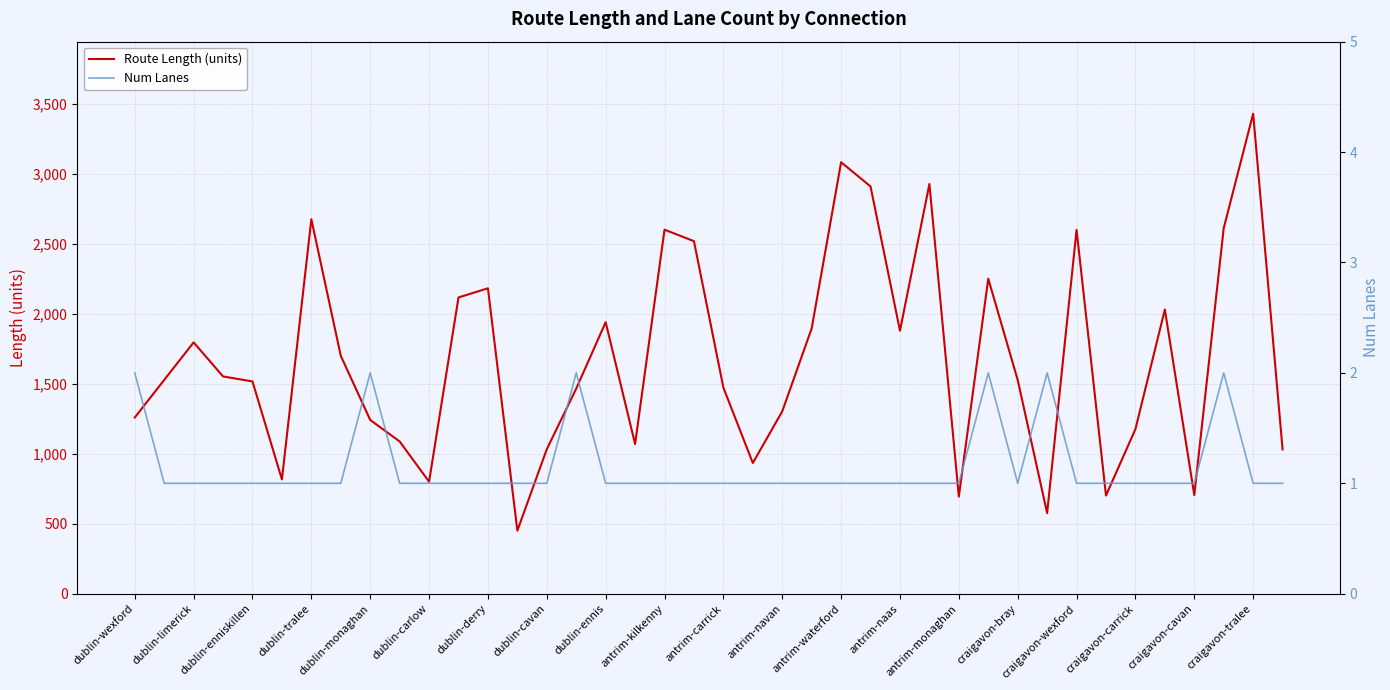

Which series has the largest total across all categories?

Route Length (units)